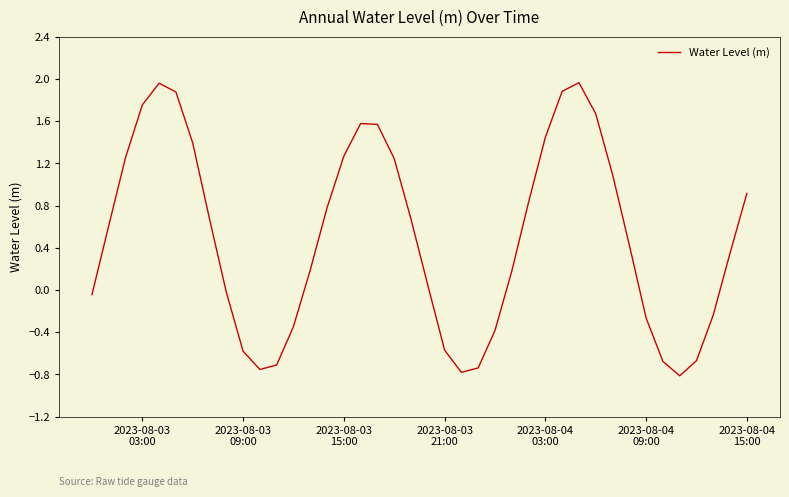

Reading right to left, extract all data points from this chart.

0.9	0.4	-0.2	-0.7	-0.8	-0.7	-0.3	0.4	1.1	1.7	2.0	1.9	1.4	0.8	0.2	-0.4	-0.7	-0.8	-0.6	0.0	0.7	1.2	1.6	1.6	1.3	0.8	0.2	-0.3	-0.7	-0.8	-0.6	-0.0	0.7	1.4	1.9	2.0	1.8	1.3	0.6	-0.0